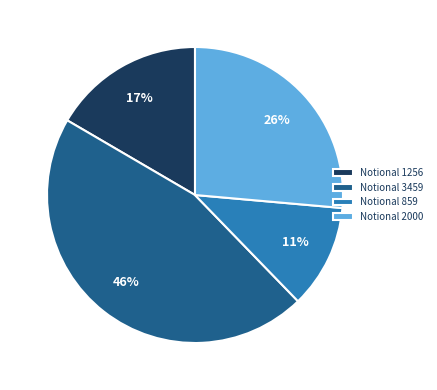

Does Notional 2000 represent more than half of the total?

No